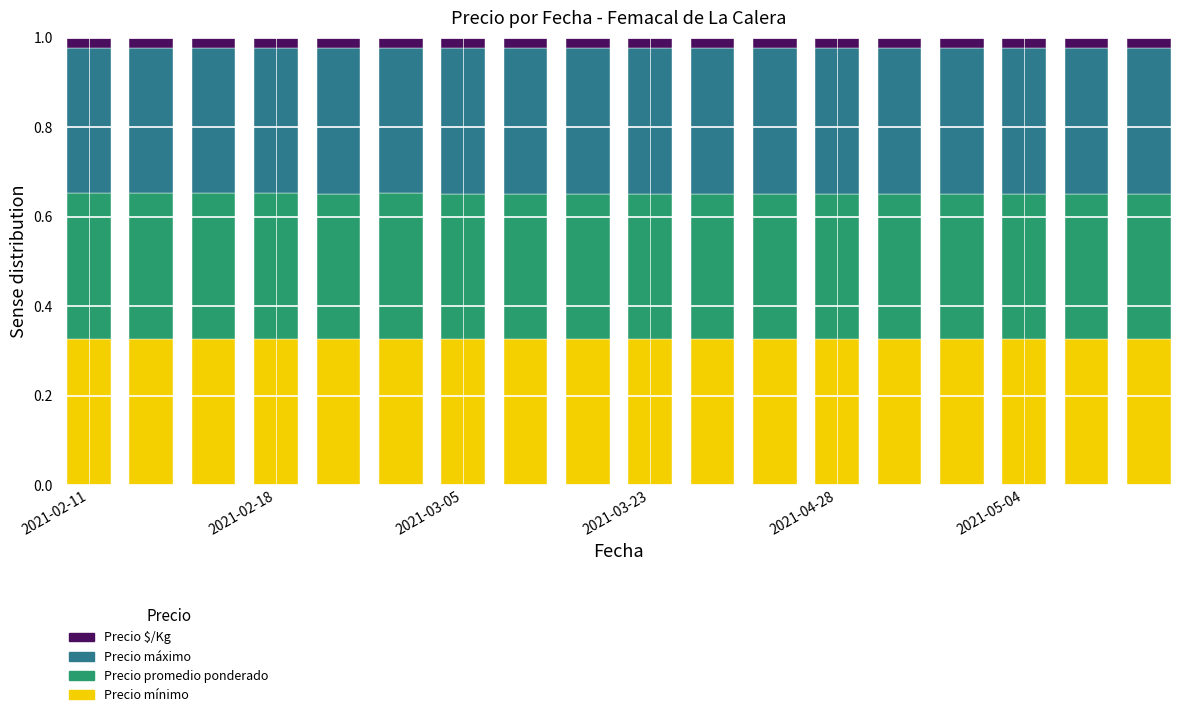

Count the Precio mínimo values in the range 0 to 1.

18